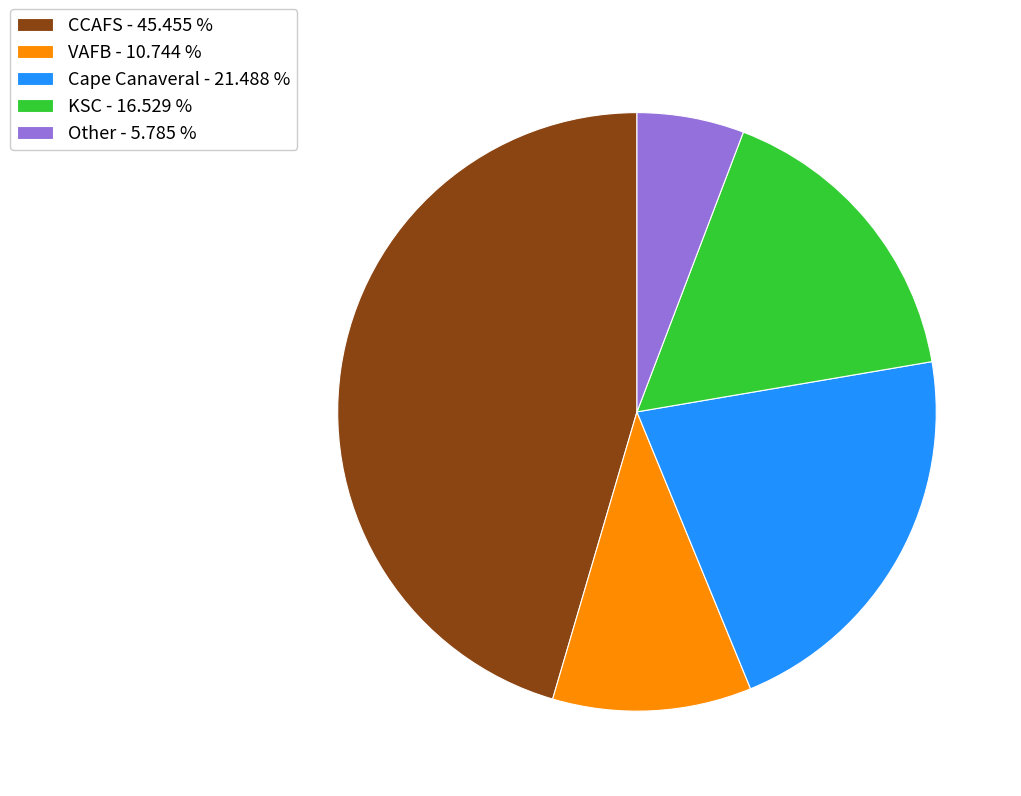

True or false: KSC accounts for 27% of the total.

False